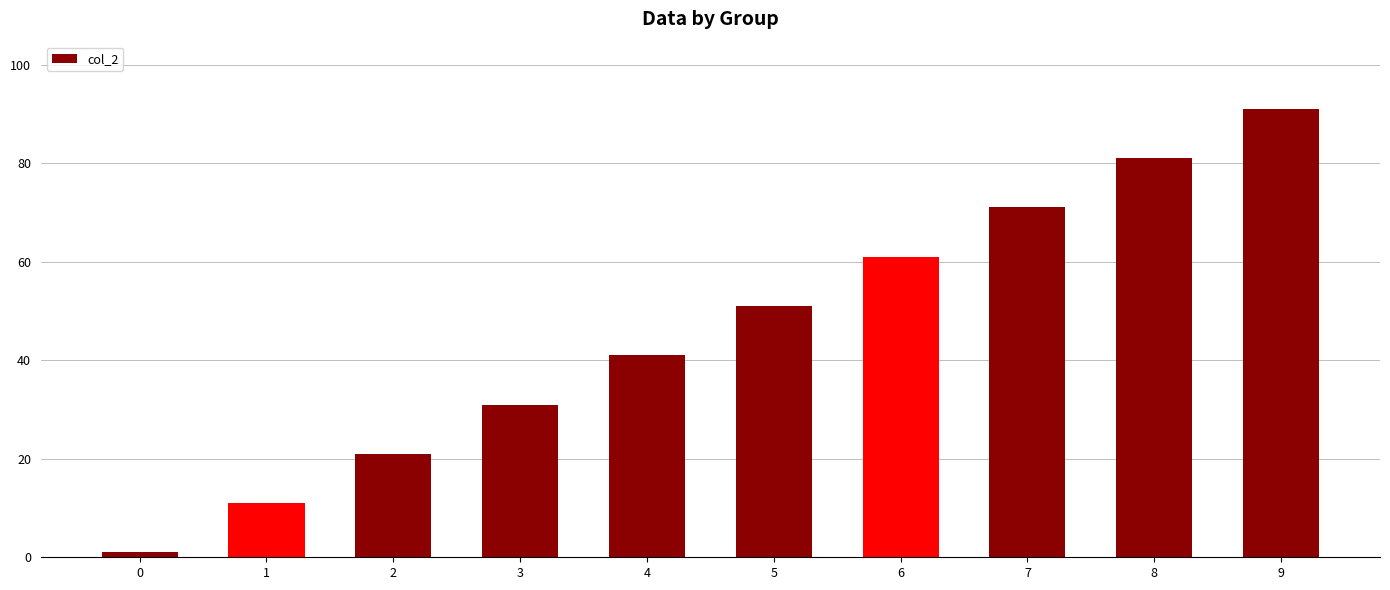

Reading left to right, list all the values displayed in this chart.

1	11	21	31	41	51	61	71	81	91